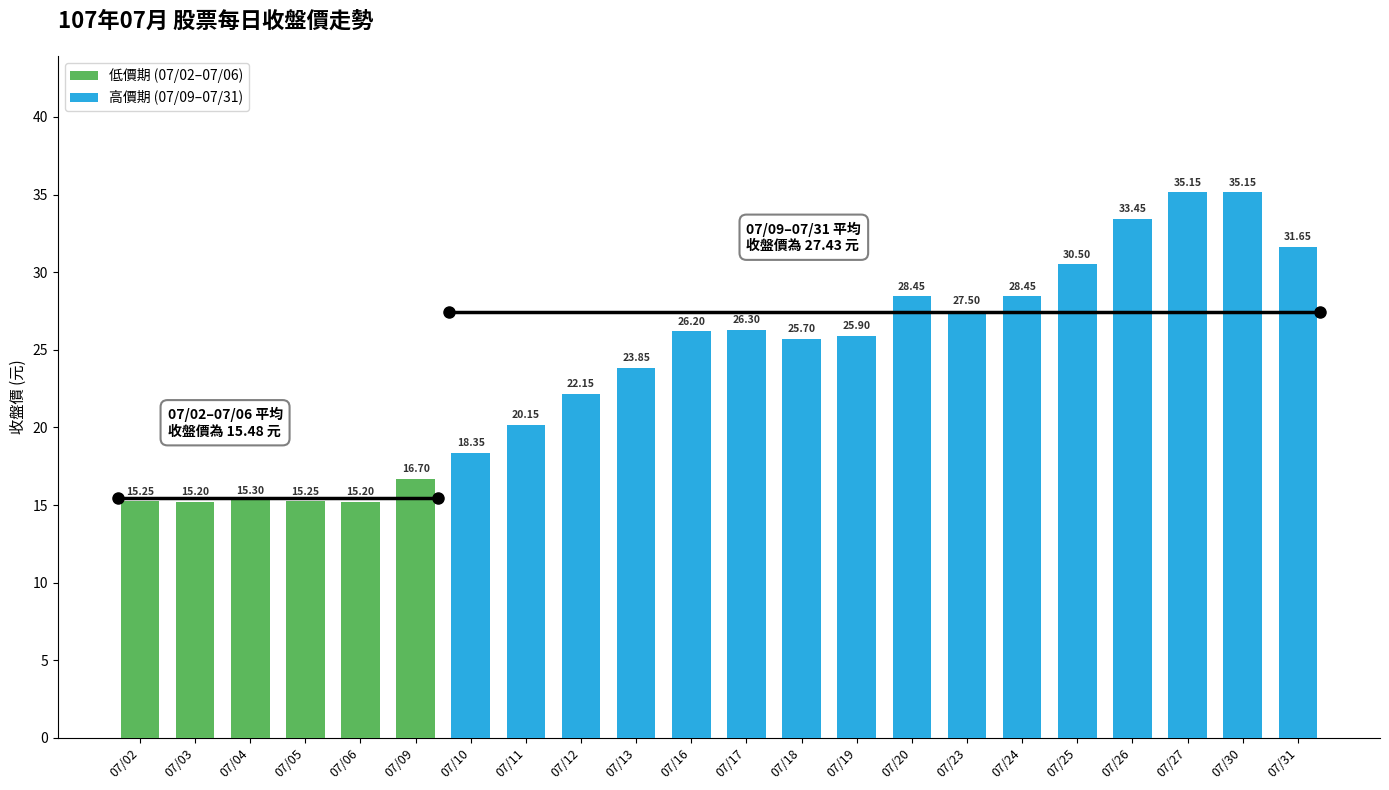

Rank the categories by value from highest to lowest.

07/27, 07/30, 07/26, 07/31, 07/25, 07/20, 07/24, 07/23, 07/17, 07/16, 07/19, 07/18, 07/13, 07/12, 07/11, 07/10, 07/09, 07/04, 07/02, 07/05, 07/03, 07/06